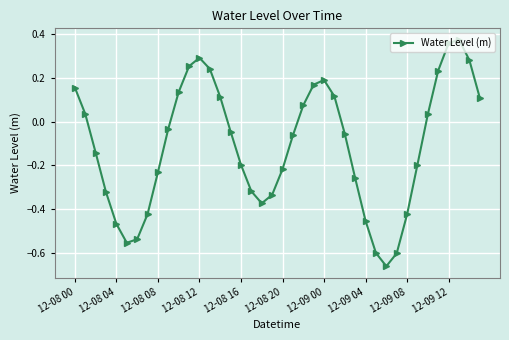

How many points are higher than both their immediate neighbors (excluding endpoints)?

3